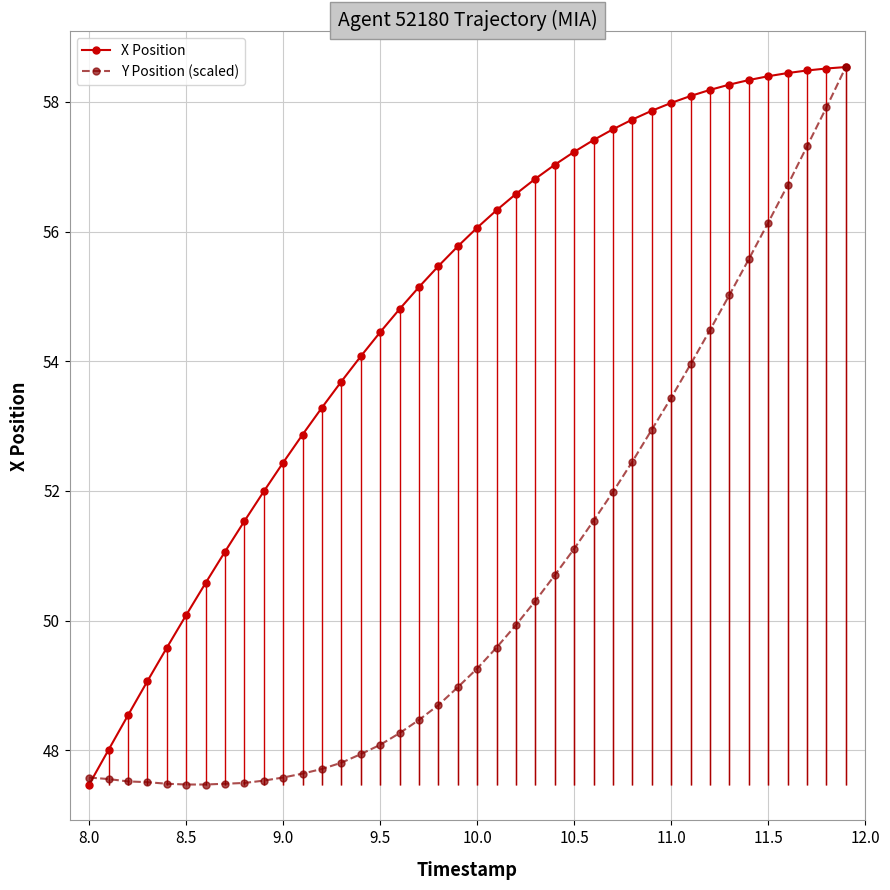

The Y Position (scaled) series shows 16.9 at 9.5. True or false?

False